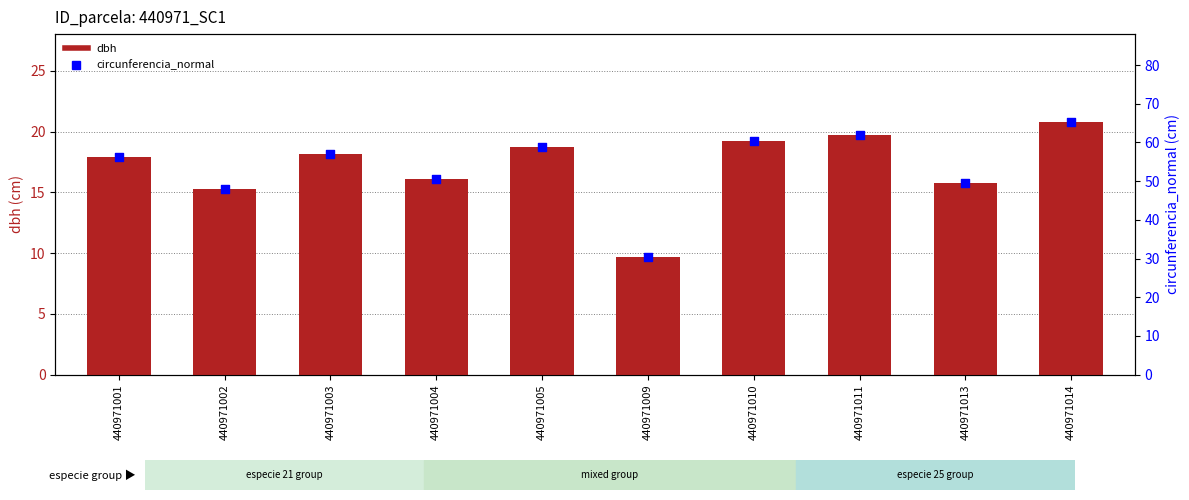

Which series has the largest total across all categories?

circunferencia_normal